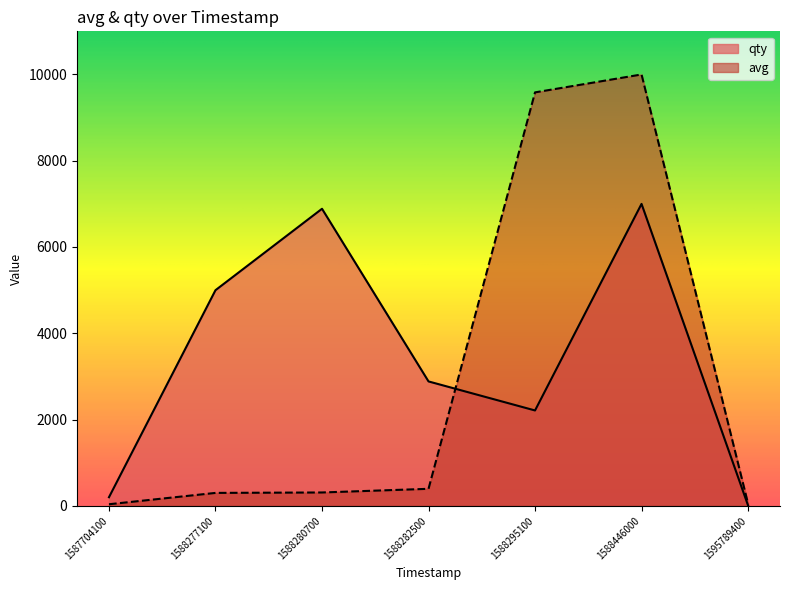

List the labels in order of qty value, smallest first.

1595789400, 1587704100, 1588295100, 1588282500, 1588277100, 1588280700, 1588446000